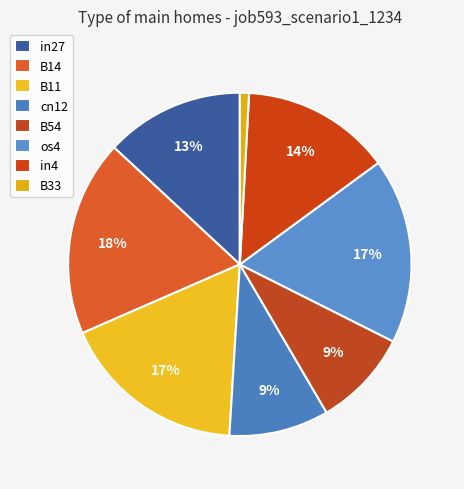

Which category has the smallest portion of the pie?

B33